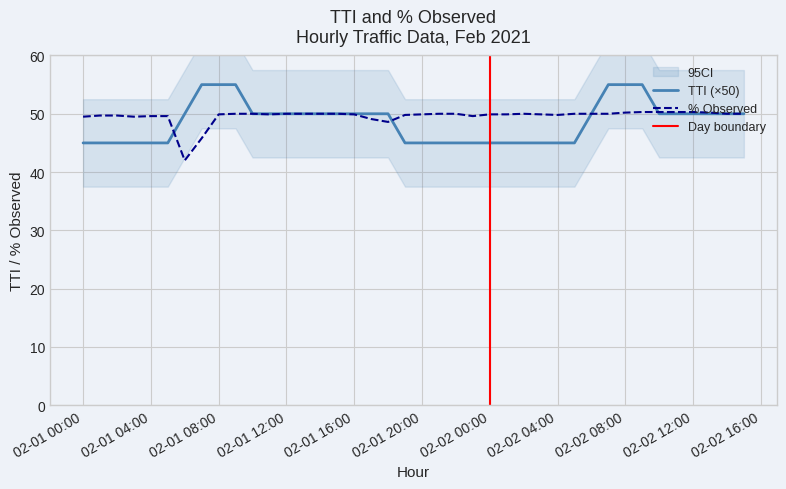

At which category does the chart reach its peak across all series?

2021-02-01 07:00:00